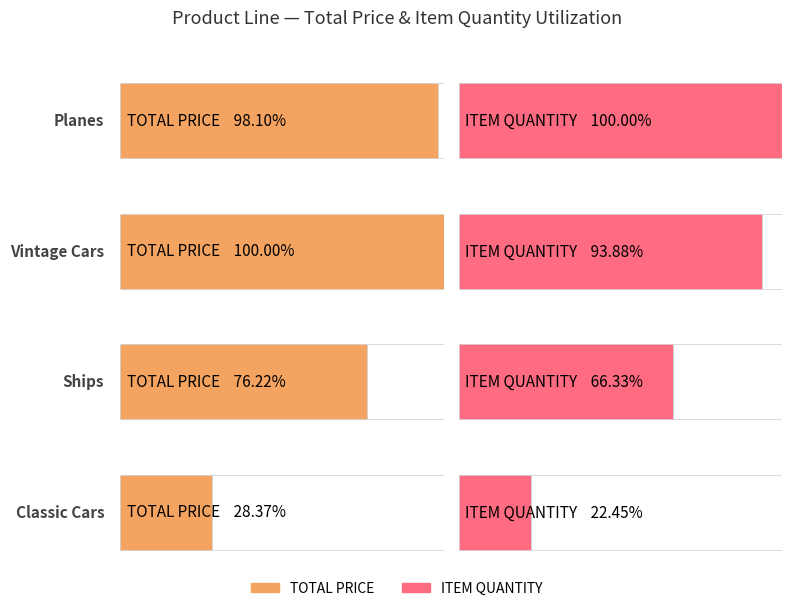

What is the label of the 5th bar from the right?

Ships(1)